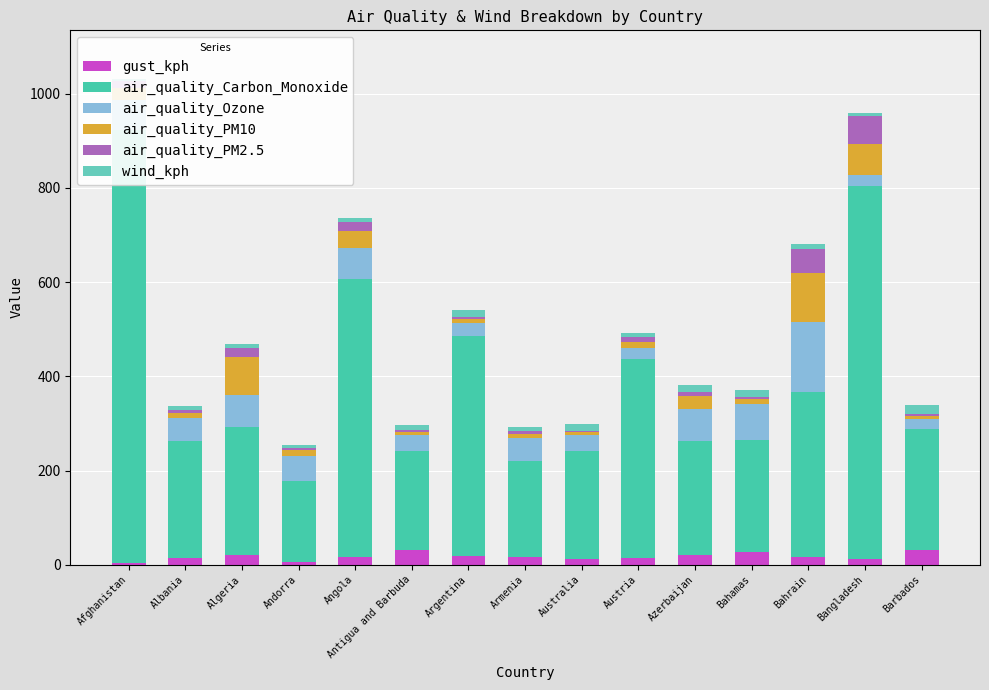

Does the chart contain any negative values?

No